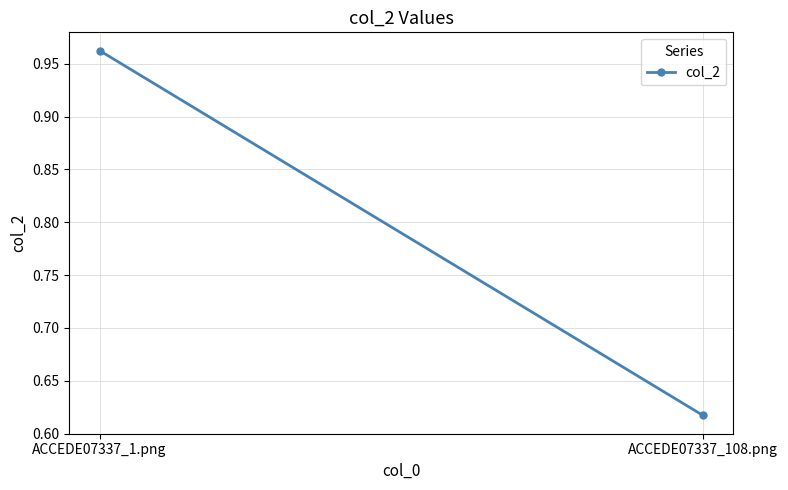

What position from the left is ACCEDE07337_1.png?

1